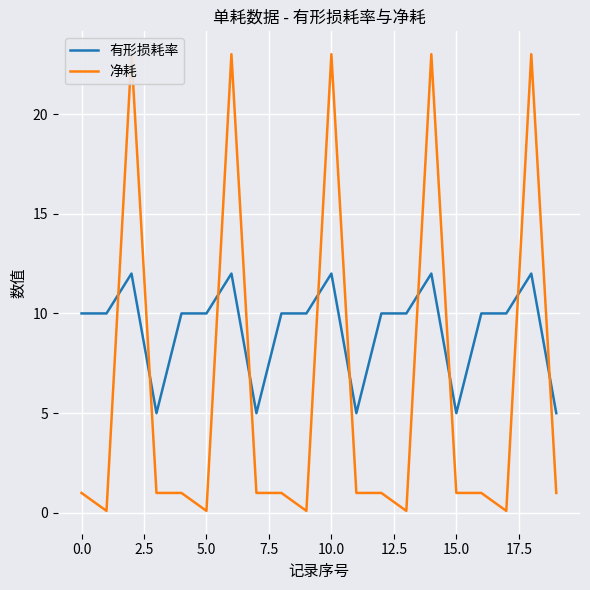

What is the minimum value for 有形损耗率?

5